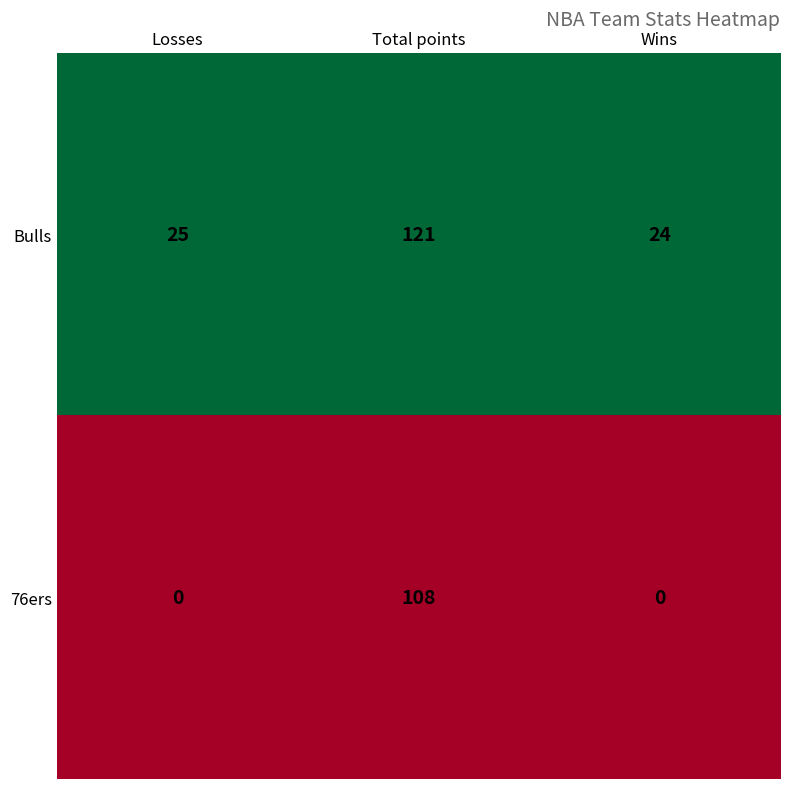

The value of 76ers at Total points is 180. True or false?

False